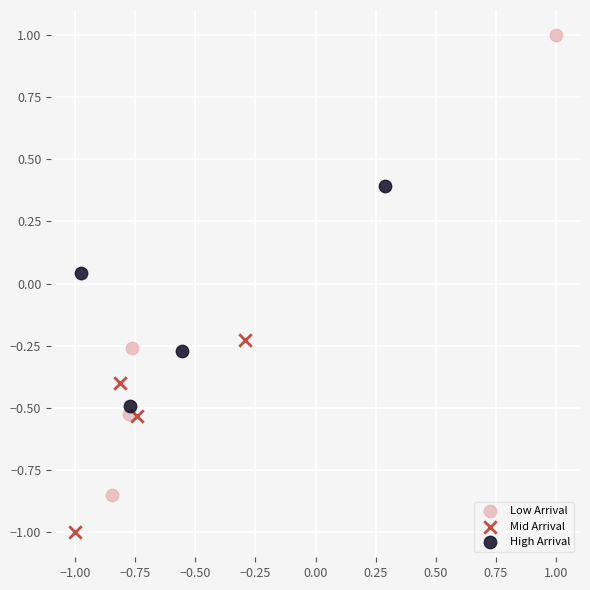

Which series contains the lowest Y value?

Mid Arrival